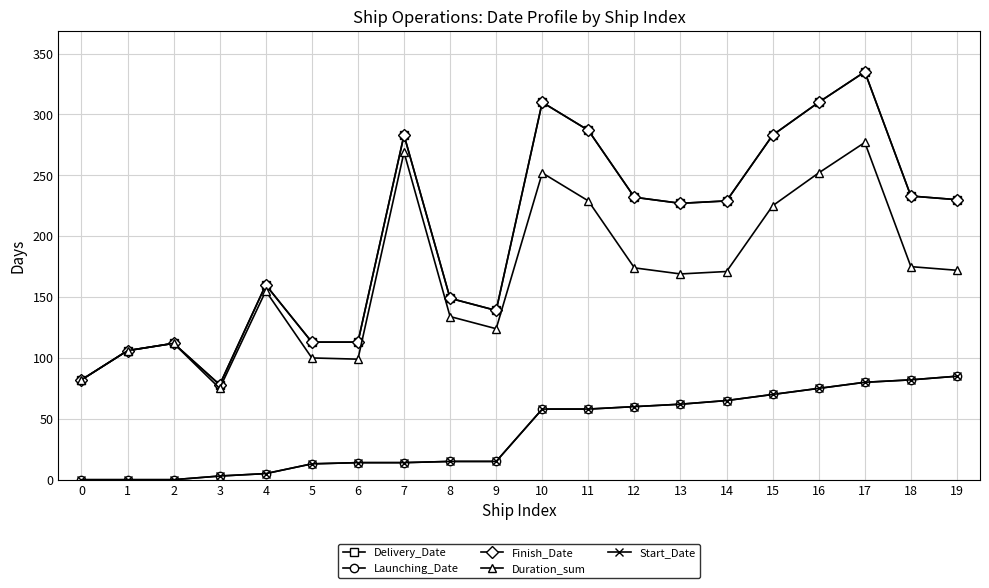

Read the Launching_Date value at 7.

14